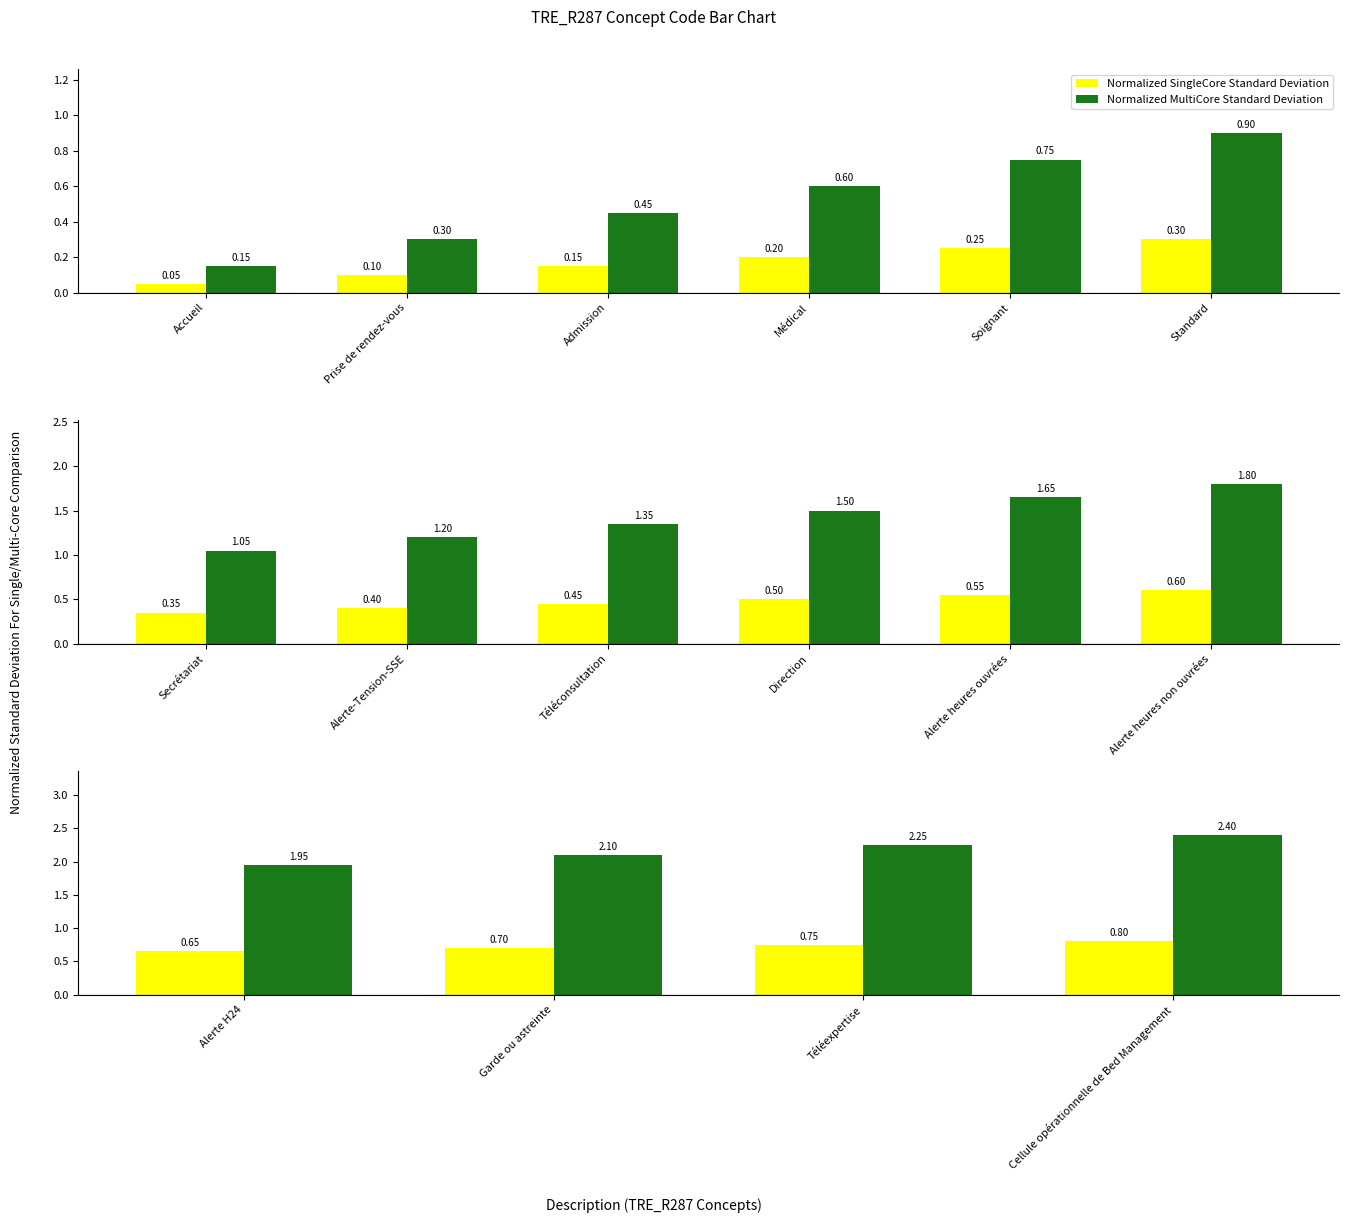

The Normalized MultiCore Standard Deviation series shows 1.1 at Garde ou astreinte. True or false?

False